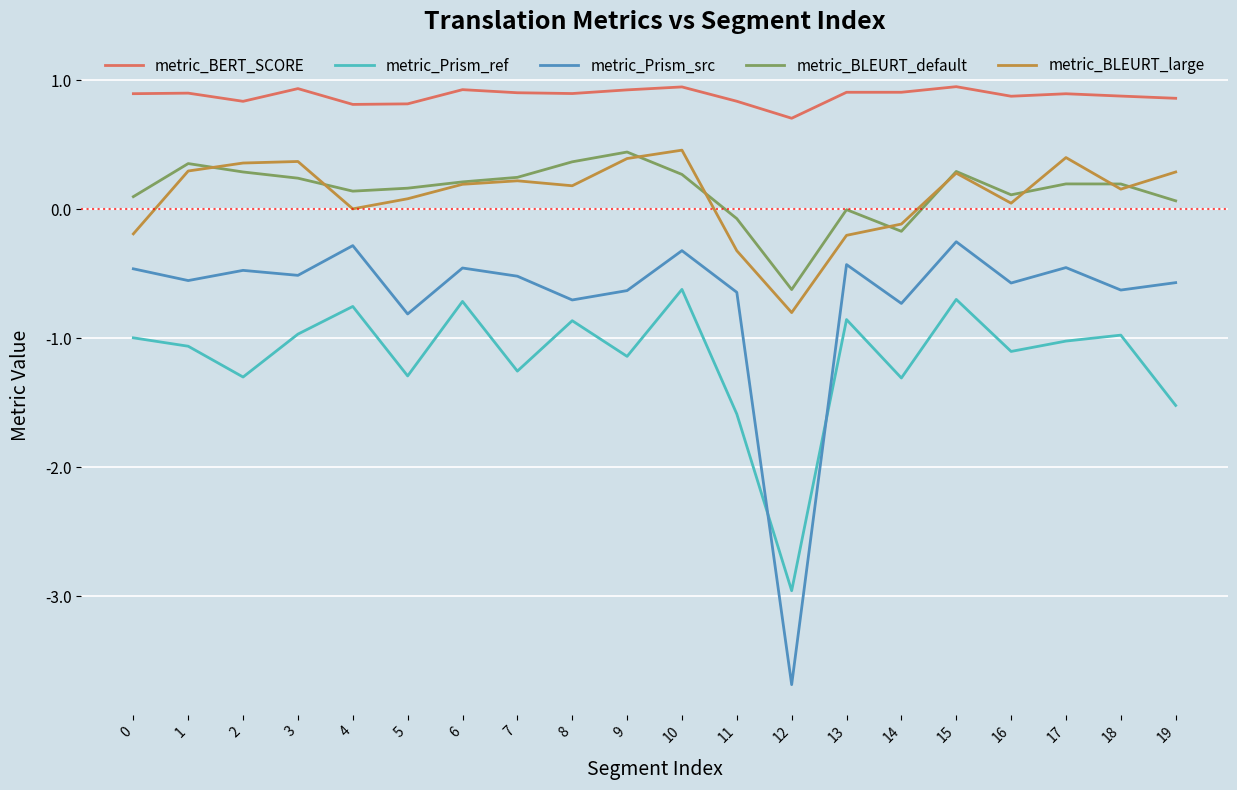

What is the sum of all metric_Prism_ref values?

-23.0